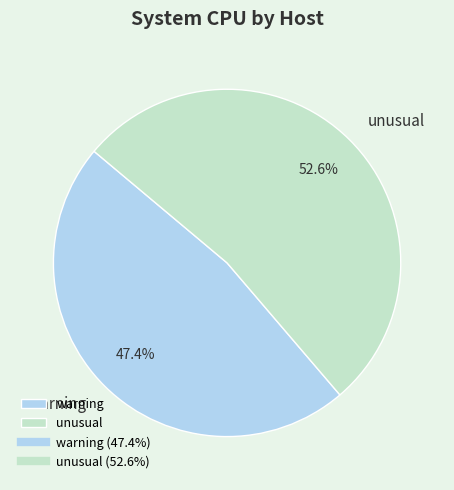

To the nearest percent, what is the average slice percentage?

50%